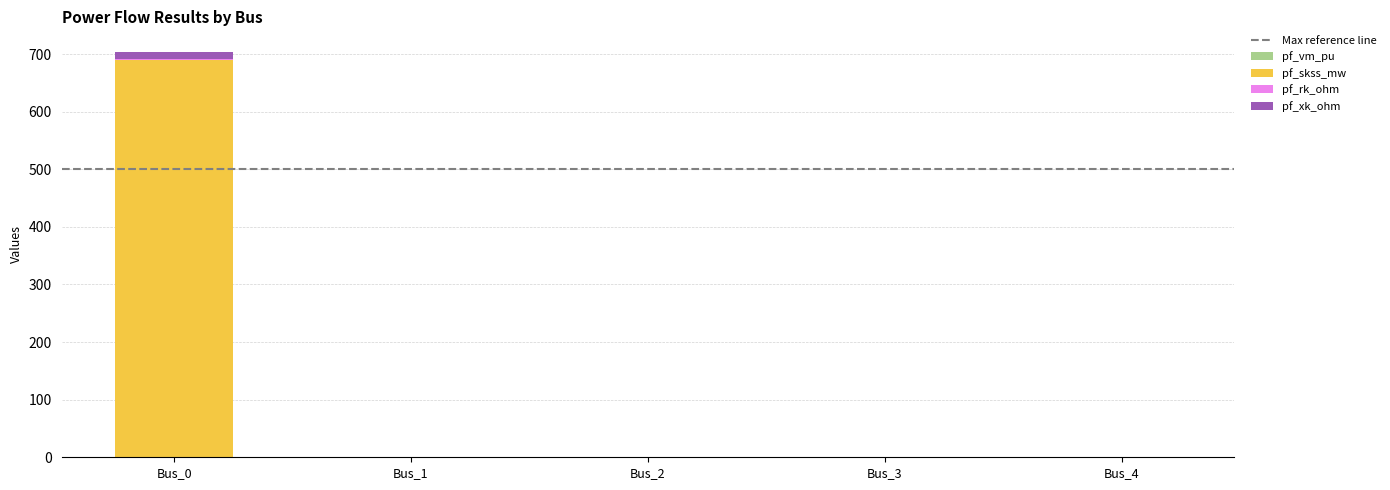

At which category is the sum across all series the highest?

Bus_0